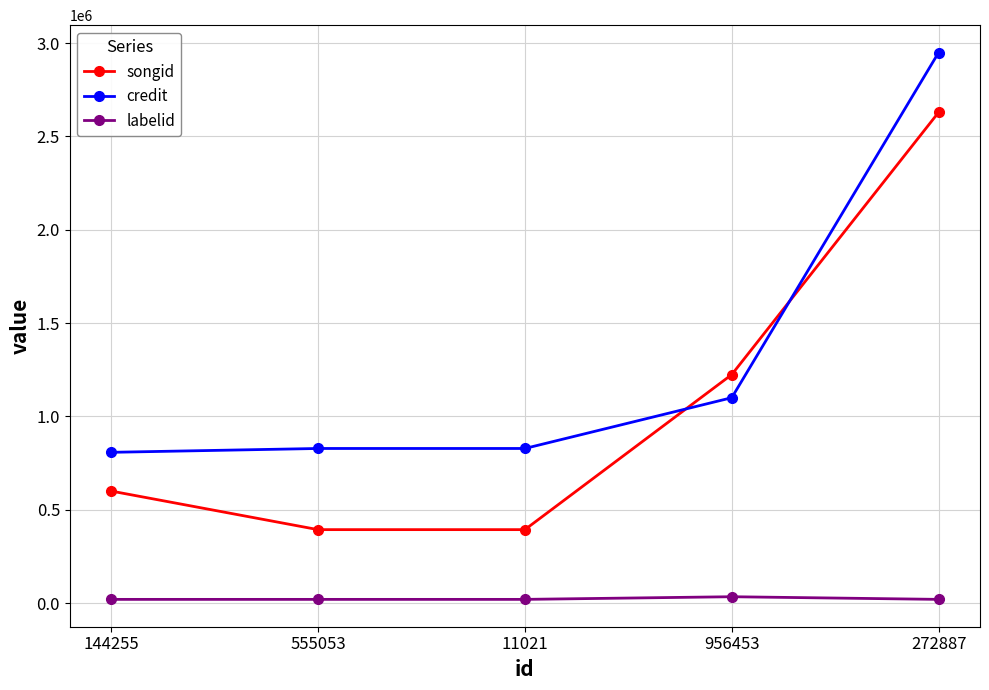

Does the chart have visible grid lines?

Yes